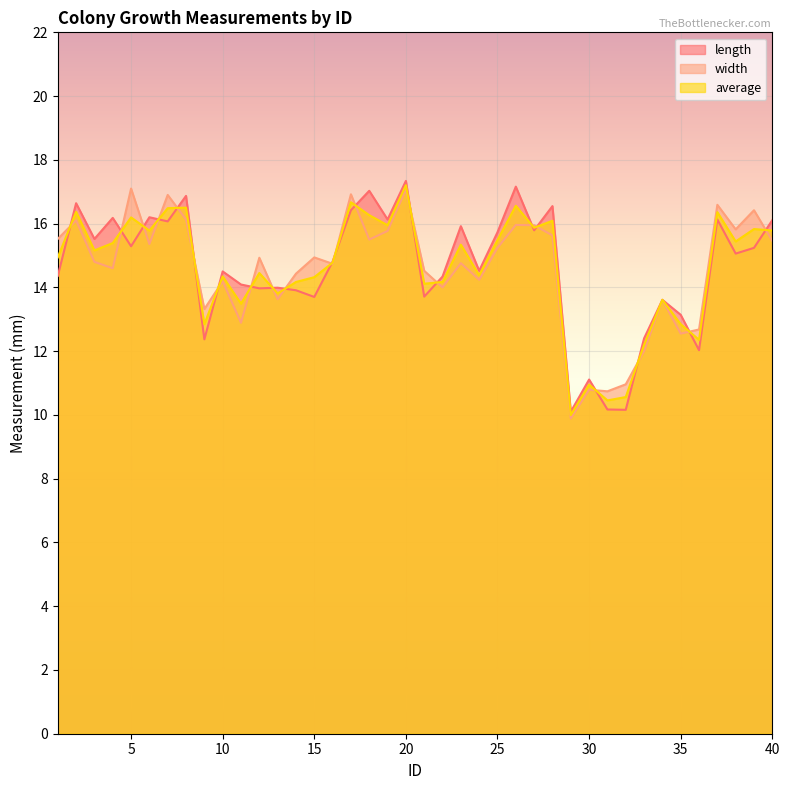

Reading right to left, what are all the values shown in this chart?

length: 40=16.1	39=15.2	38=15.1	37=16.1	36=12.0	35=13.1	34=13.6	33=12.4	32=10.2	31=10.2	30=11.1	29=10.1	28=16.6	27=15.8	26=17.2	25=15.7	24=14.5	23=15.9	22=14.3	21=13.7	20=17.3	19=16.1	18=17.0	17=16.4	16=14.8	15=13.7	14=13.9	13=14.0	12=14.0	11=14.1	10=14.5	9=12.4	8=16.9	7=16.1	6=16.2	5=15.3	4=16.2	3=15.5	2=16.6	1=14.4
width: 40=15.5	39=16.4	38=15.8	37=16.6	36=12.7	35=12.6	34=13.6	33=12.0	32=11.0	31=10.7	30=10.8	29=9.9	28=15.6	27=15.9	26=16.0	25=15.2	24=14.2	23=14.8	22=14.0	21=14.5	20=17.1	19=15.8	18=15.5	17=16.9	16=14.7	15=14.9	14=14.4	13=13.6	12=14.9	11=12.9	10=14.2	9=13.3	8=16.1	7=16.9	6=15.4	5=17.1	4=14.6	3=14.8	2=16.1	1=15.5
average: 40=15.8	39=15.8	38=15.4	37=16.4	36=12.4	35=12.8	34=13.6	33=12.2	32=10.6	31=10.5	30=10.9	29=10.0	28=16.1	27=15.9	26=16.6	25=15.5	24=14.4	23=15.3	22=14.2	21=14.1	20=17.2	19=15.9	18=16.3	17=16.7	16=14.8	15=14.3	14=14.2	13=13.8	12=14.4	11=13.5	10=14.3	9=12.8	8=16.5	7=16.5	6=15.8	5=16.2	4=15.4	3=15.2	2=16.4	1=14.9